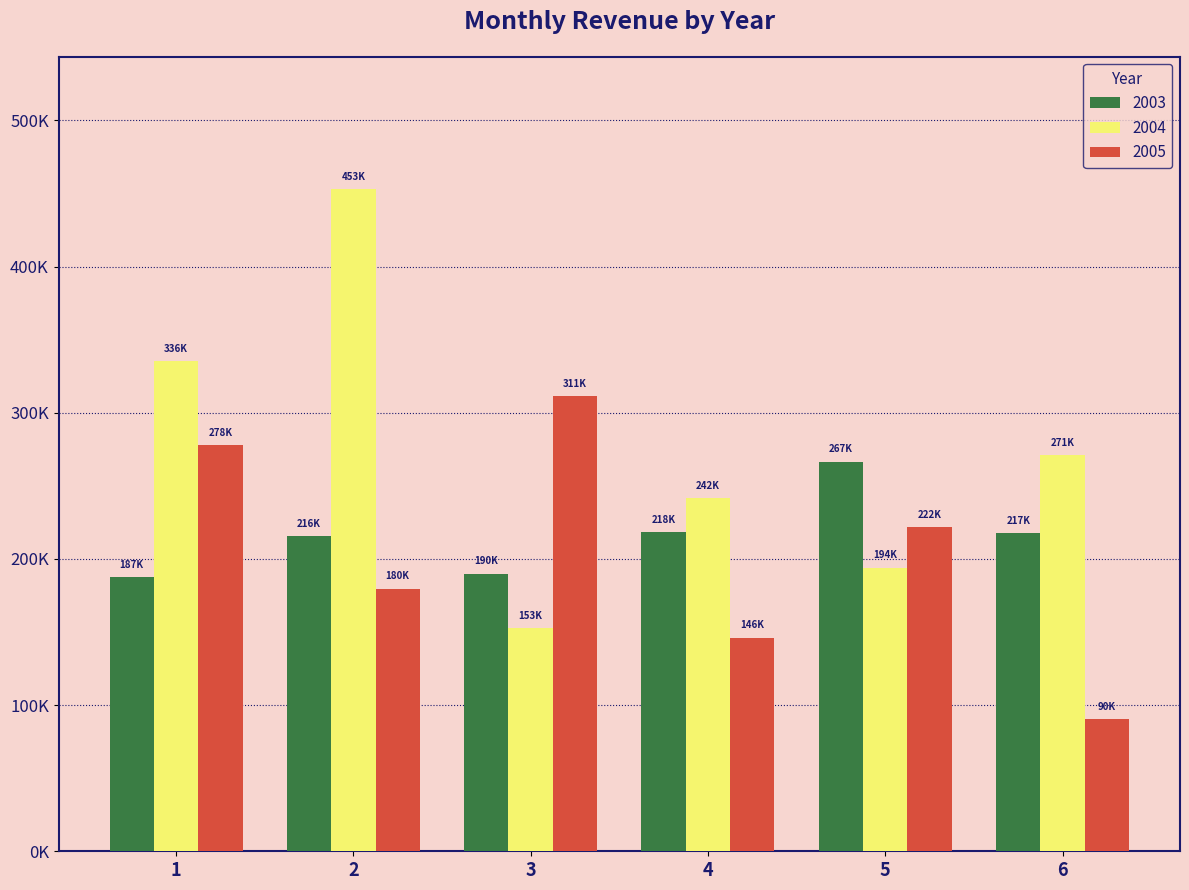

What are all the series names shown in the legend?

2003, 2004, 2005